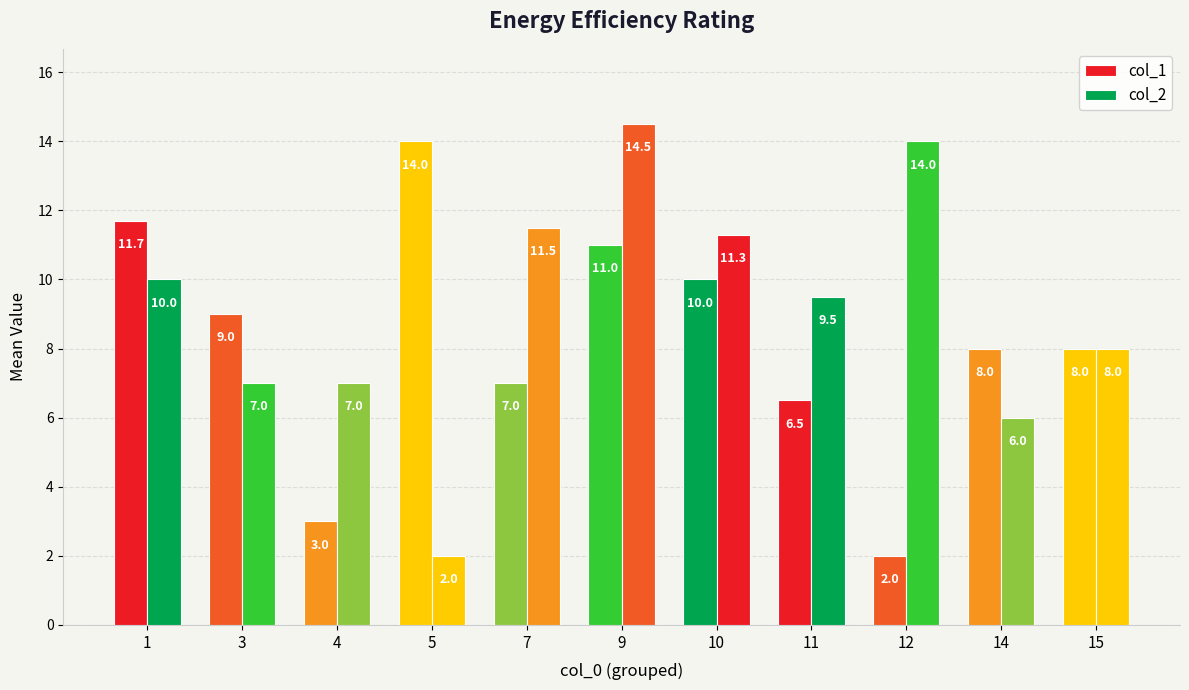

Does the chart contain stacked bars?

No